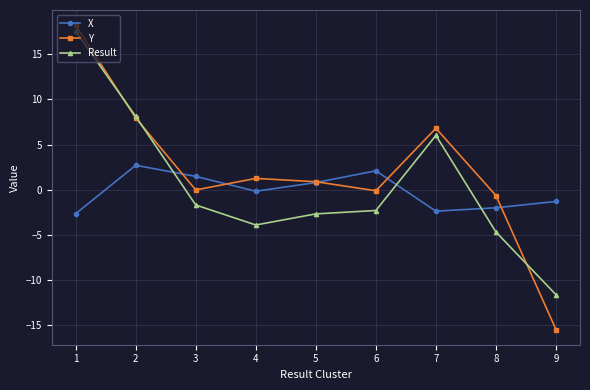

What is the sum of all Y values?

18.9